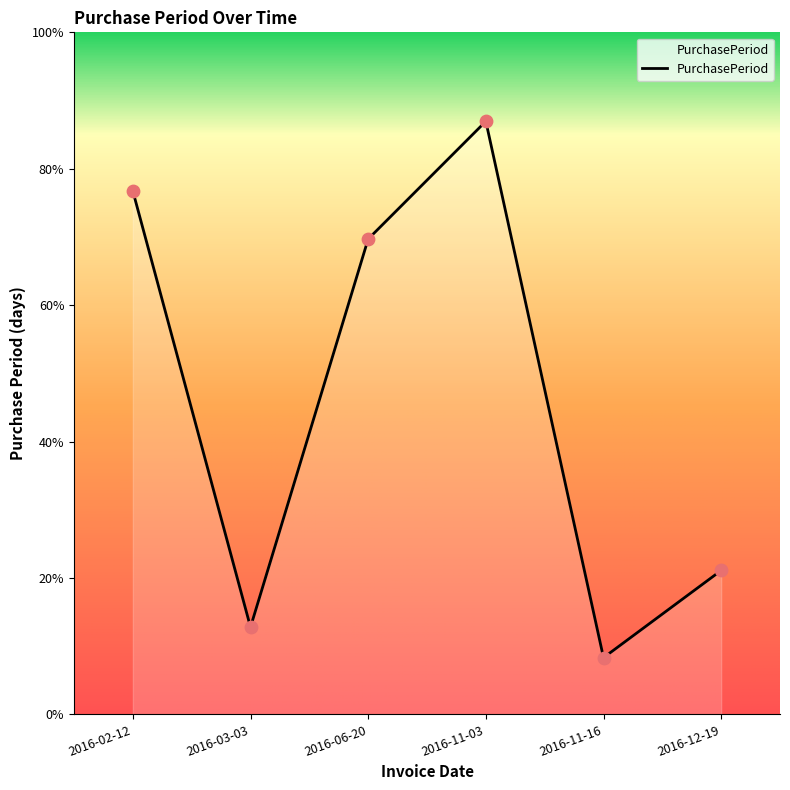

What is the ratio of the value at 2016-11-16 to the value at 2016-03-03?

0.7